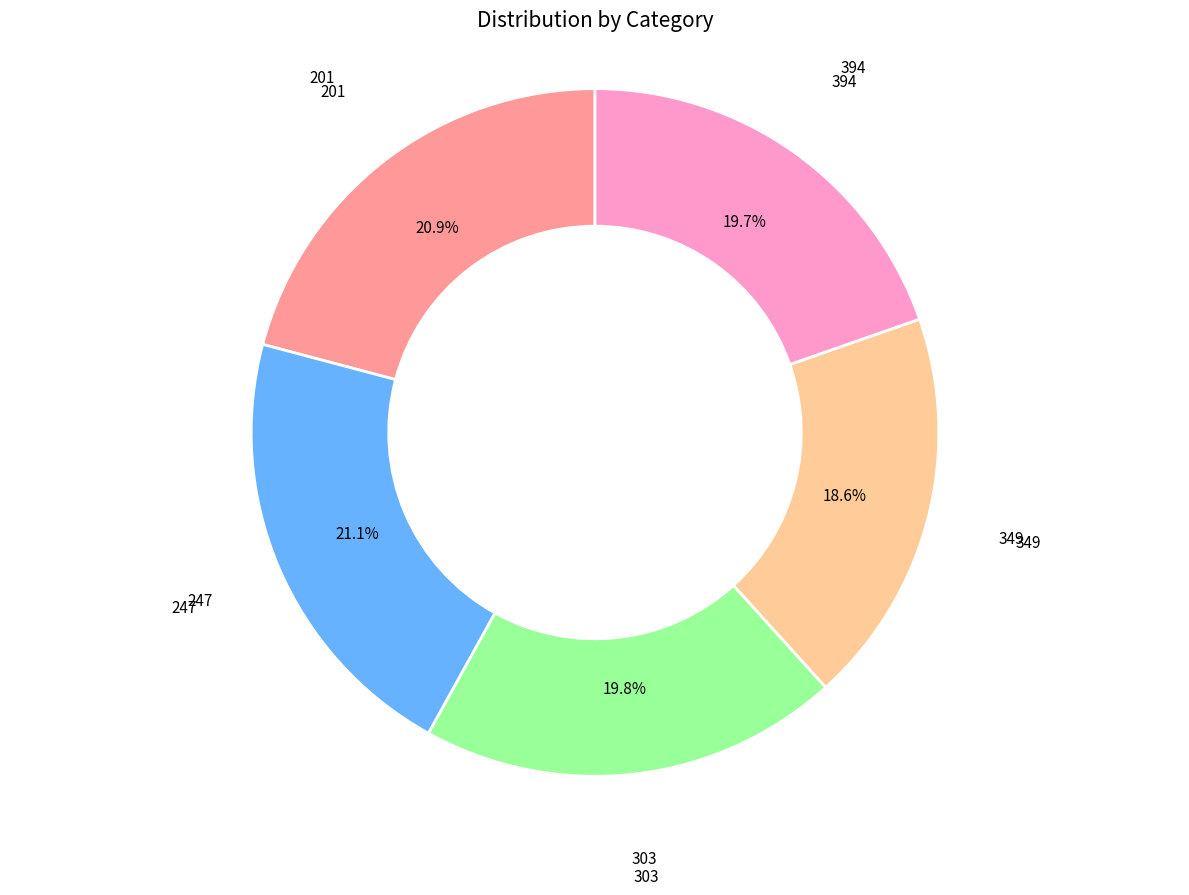

How many segments does this pie chart have?

5